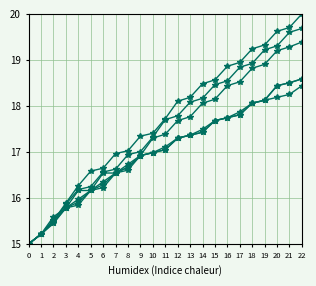

Is this an area chart (filled region under the line)?

No